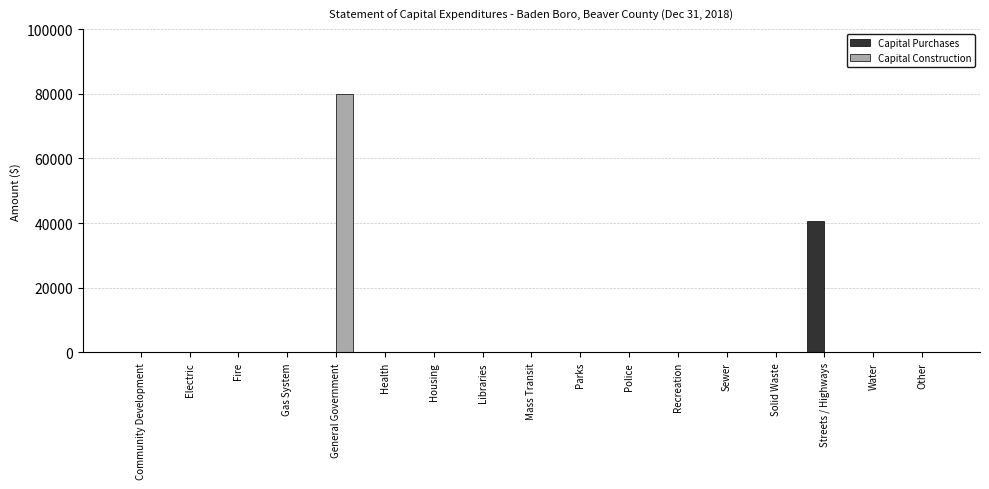

The Capital Purchases series shows 16475 at Mass Transit. True or false?

False